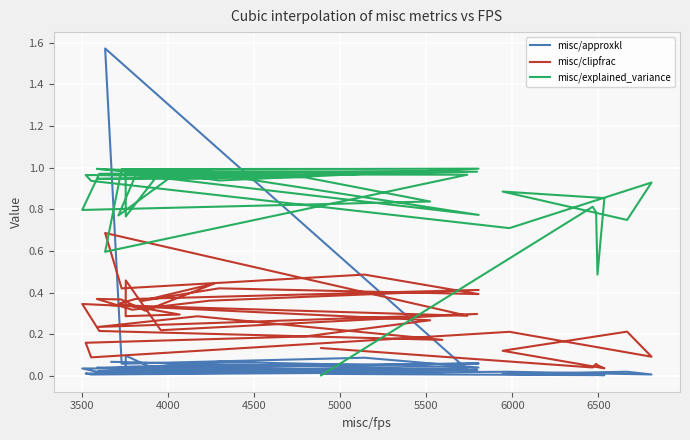

Count the number of categories in the chart.

40